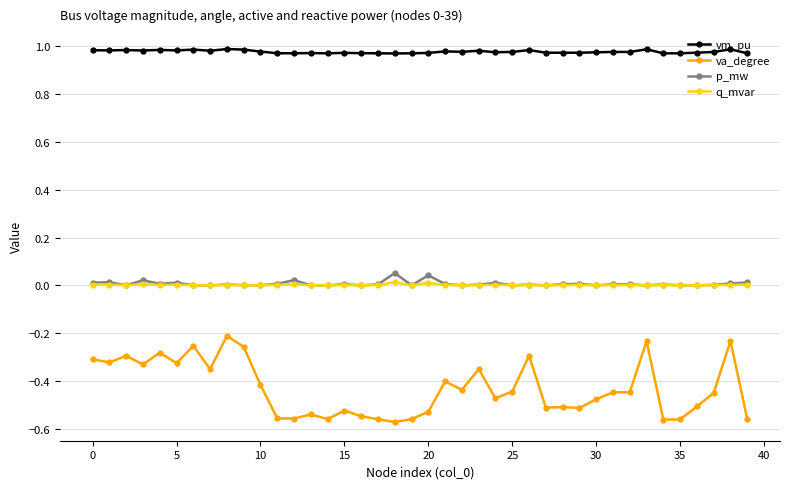

True or false: q_mvar has more than 1 points higher than both neighbors.

True